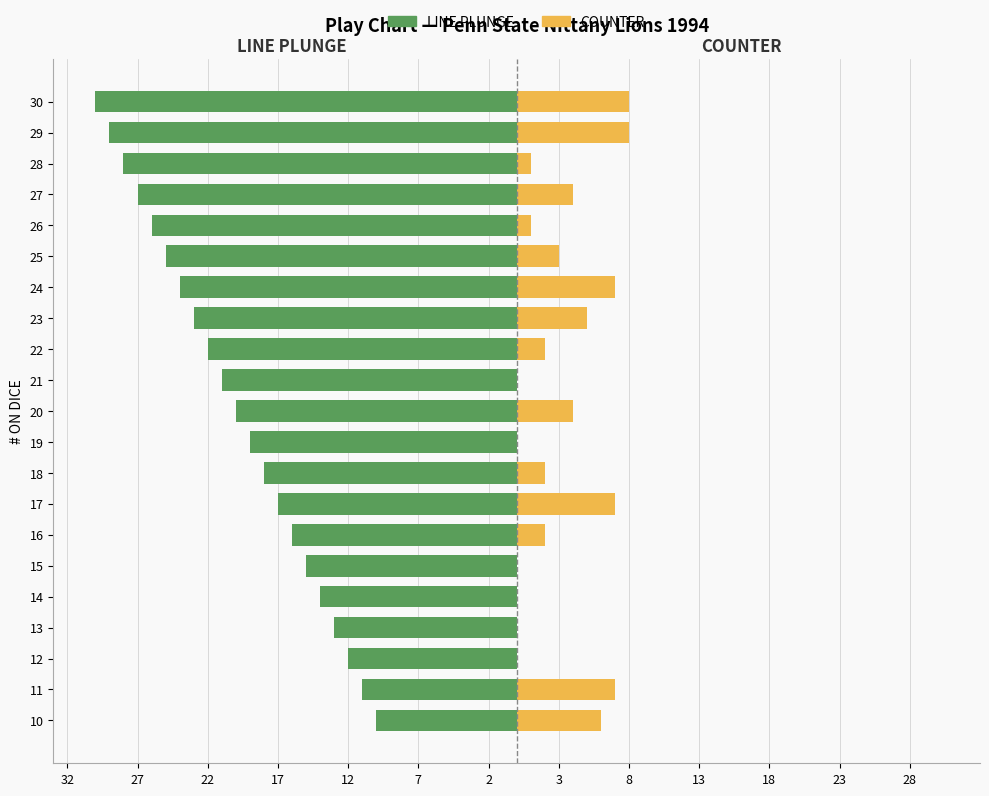

What is the value of the COUNTER bar at the 20th from the left?

8